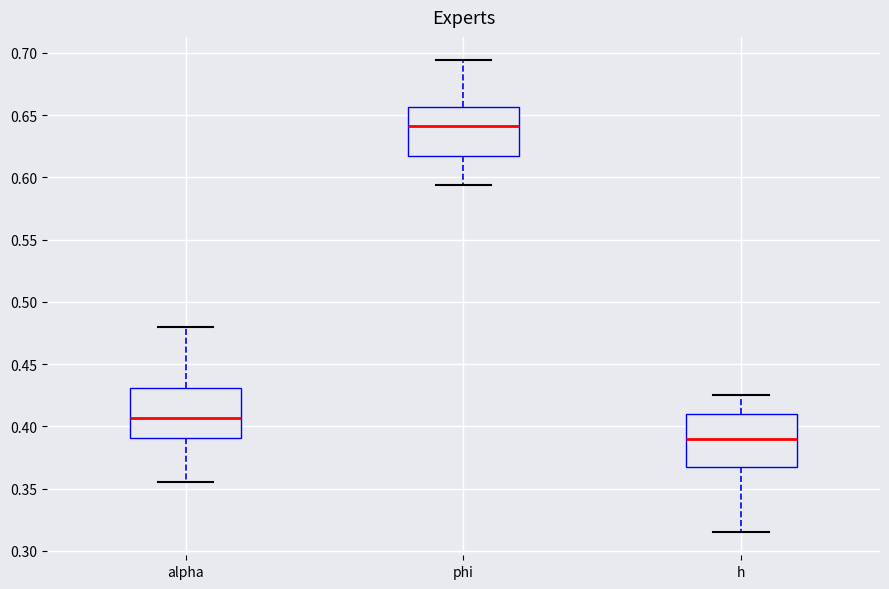

Reading left to right, read every box against the y-axis: the position of its median line, the range the box covers, and the ends of its whiskers. The values are not printed on the chart, so give them approximately, as read against the axis.

alpha: median 0.405, box 0.390 to 0.430, whiskers 0.355 to 0.480
phi: median 0.640, box 0.615 to 0.655, whiskers 0.595 to 0.695
h: median 0.390, box 0.370 to 0.410, whiskers 0.315 to 0.425